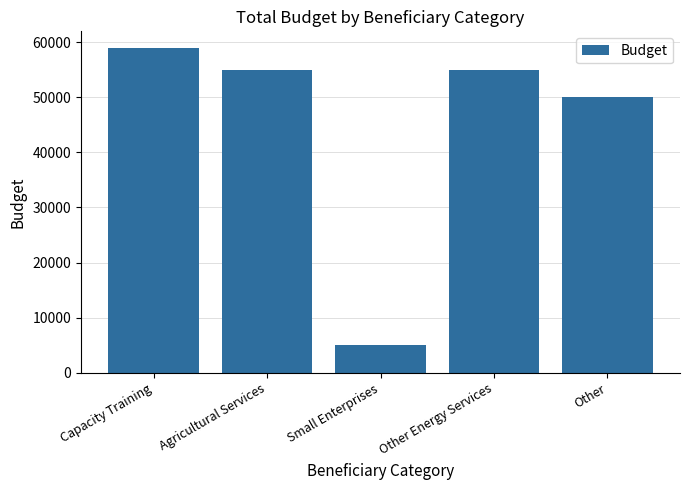

Is it true that the value at Small Enterprises is 1446?

False